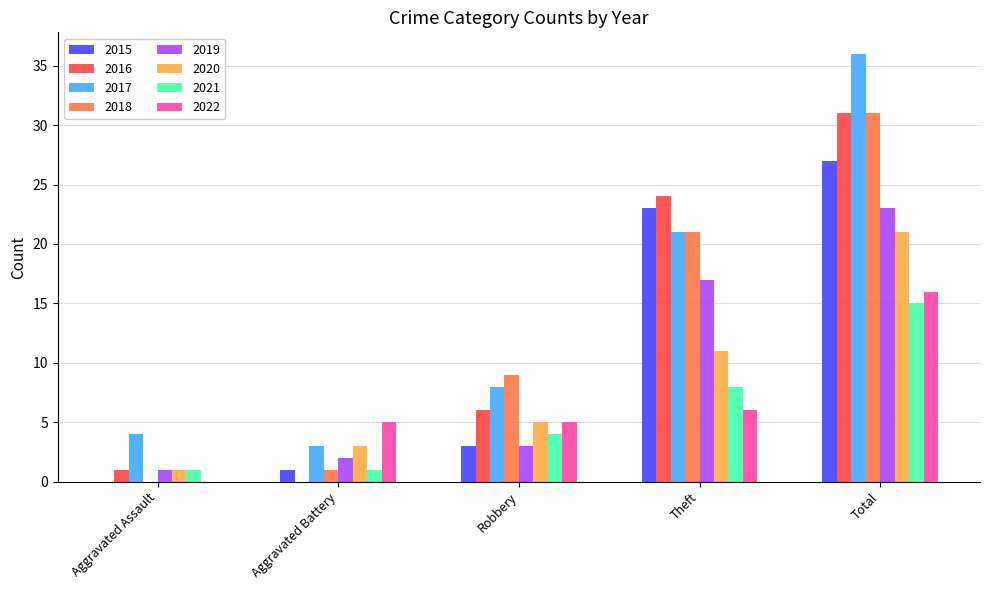

What value does the 2022 series have at Aggravated Battery?

5